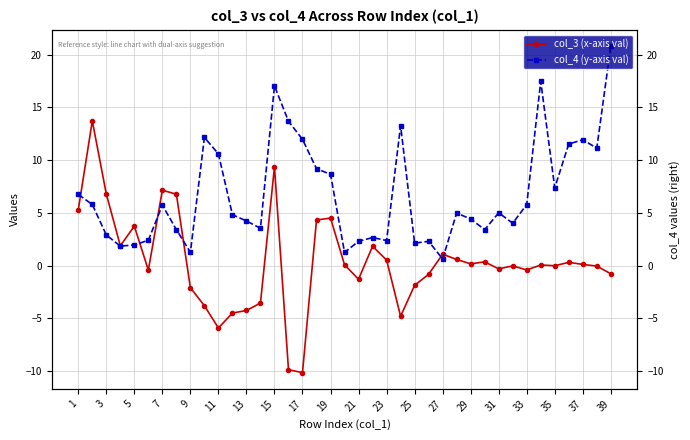

Which series has the largest total across all categories?

col_4 (y-axis val)